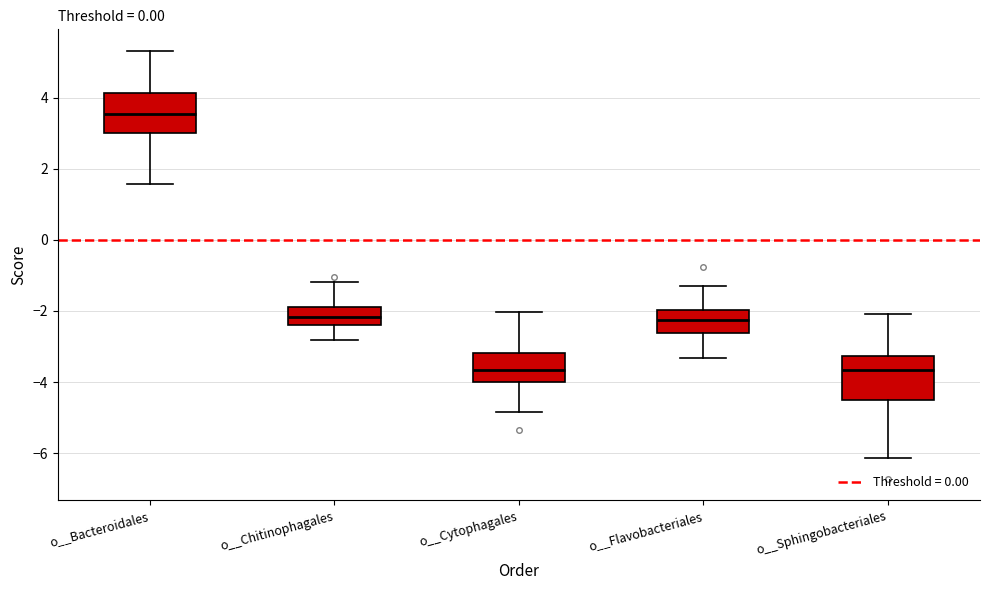

Reading left to right, transcribe this box plot: for each box, give where its median line is, the range the box spans, and where its two whiskers end, as read against the y-axis. The values are not printed on the chart, so give them approximately, as read against the axis.

o__Bacteroidales: median 3.6, box 3.0 to 4.2, whiskers 1.6 to 5.4
o__Chitinophagales: median -2.2, box -2.4 to -1.8, whiskers -2.8 to -1.2
o__Cytophagales: median -3.6, box -4.0 to -3.2, whiskers -4.8 to -2.0
o__Flavobacteriales: median -2.2, box -2.6 to -2.0, whiskers -3.4 to -1.4
o__Sphingobacteriales: median -3.6, box -4.4 to -3.2, whiskers -6.2 to -2.0